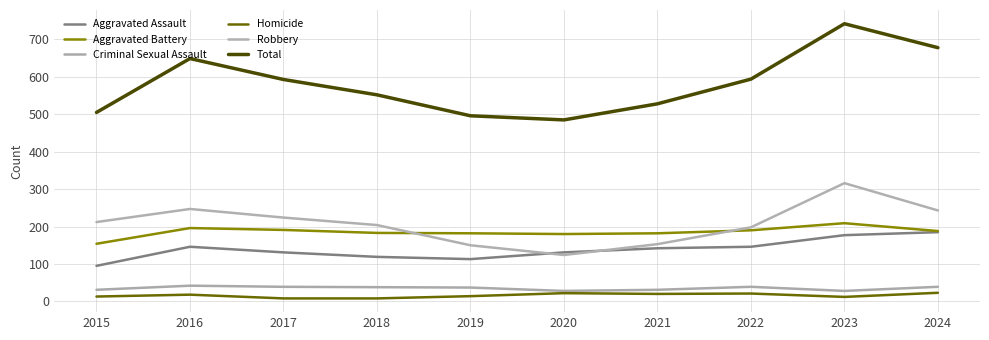

Rank the categories by Aggravated Assault value from lowest to highest.

2015, 2019, 2018, 2017, 2020, 2021, 2016, 2022, 2023, 2024